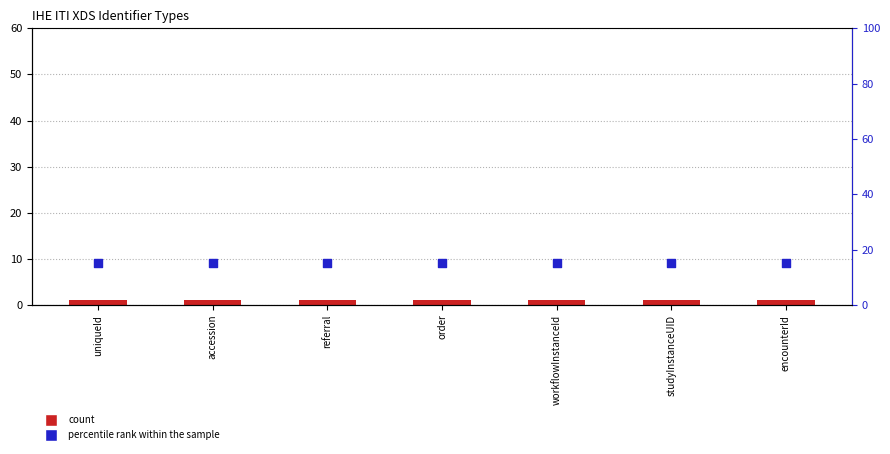

At how many categories does at least one series exceed 14?

7